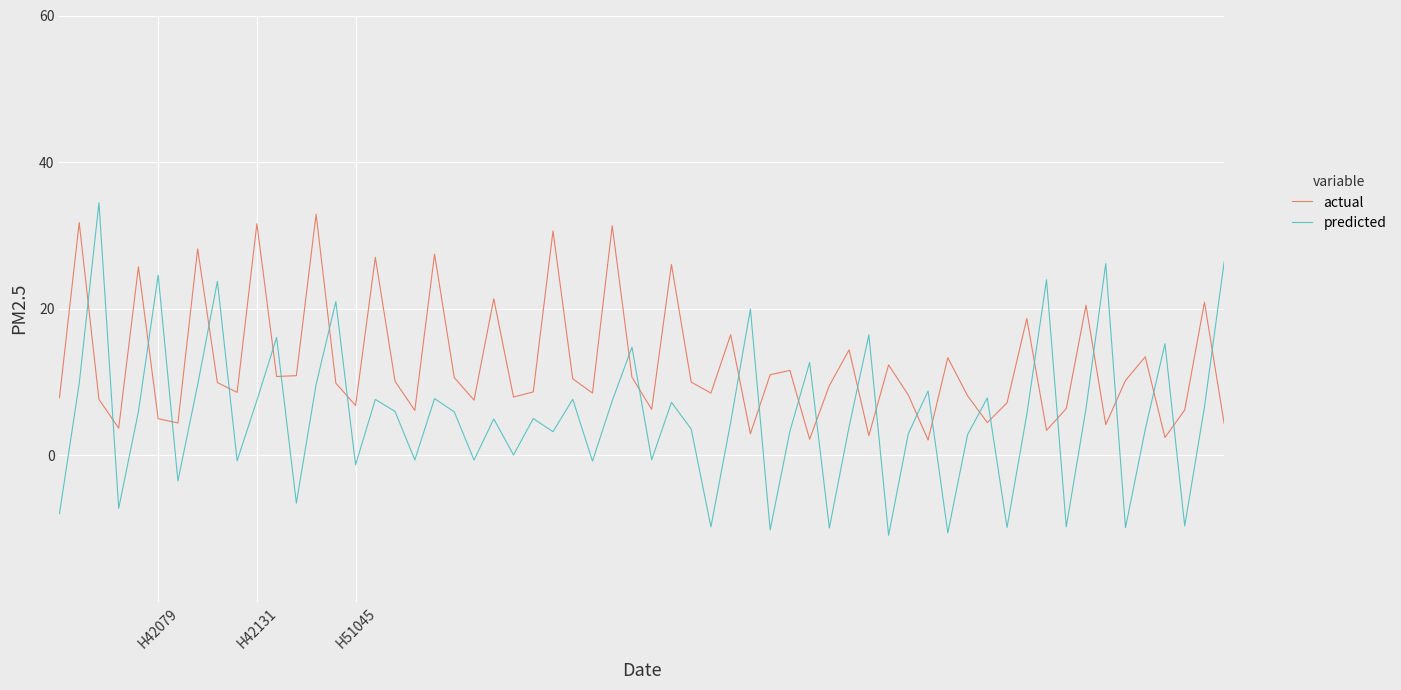

What is the highest value of the actual series?

32.9